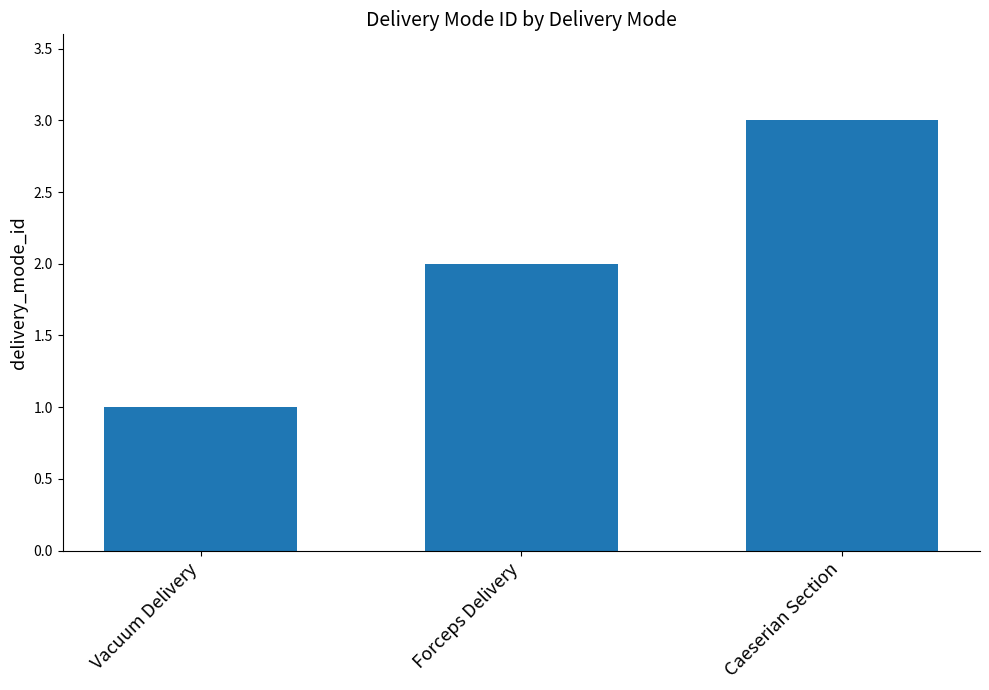

How many data points are less than 2?

1